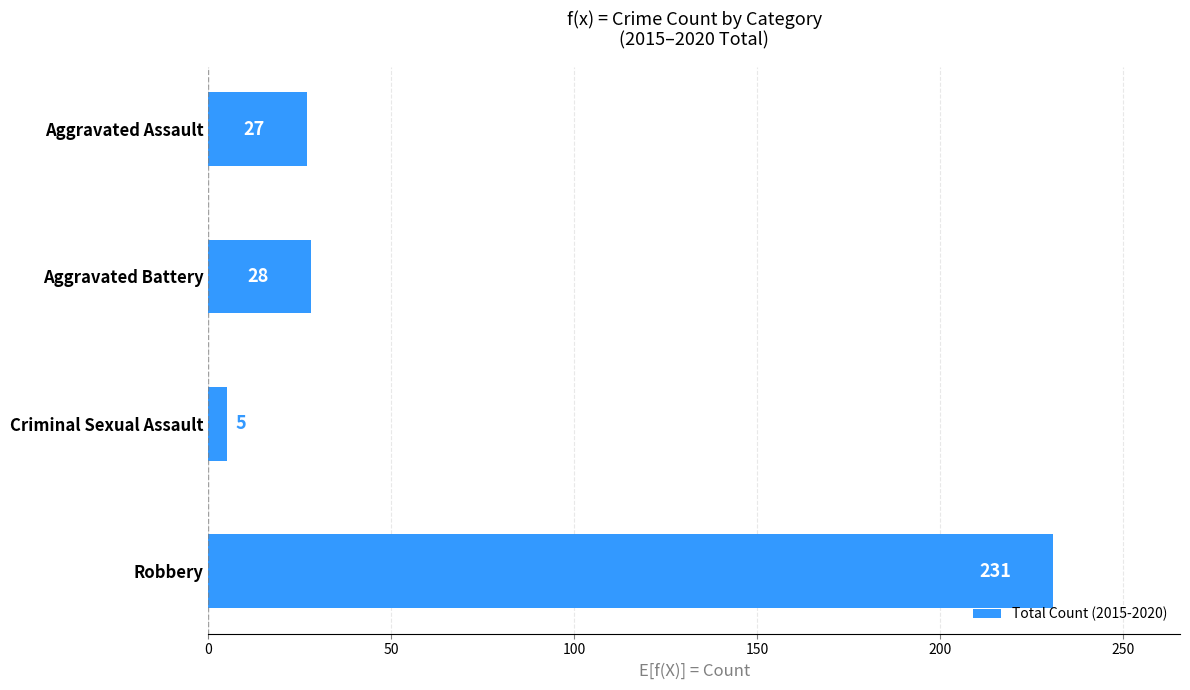

What is the approximate value at Robbery, to the nearest 50?

250